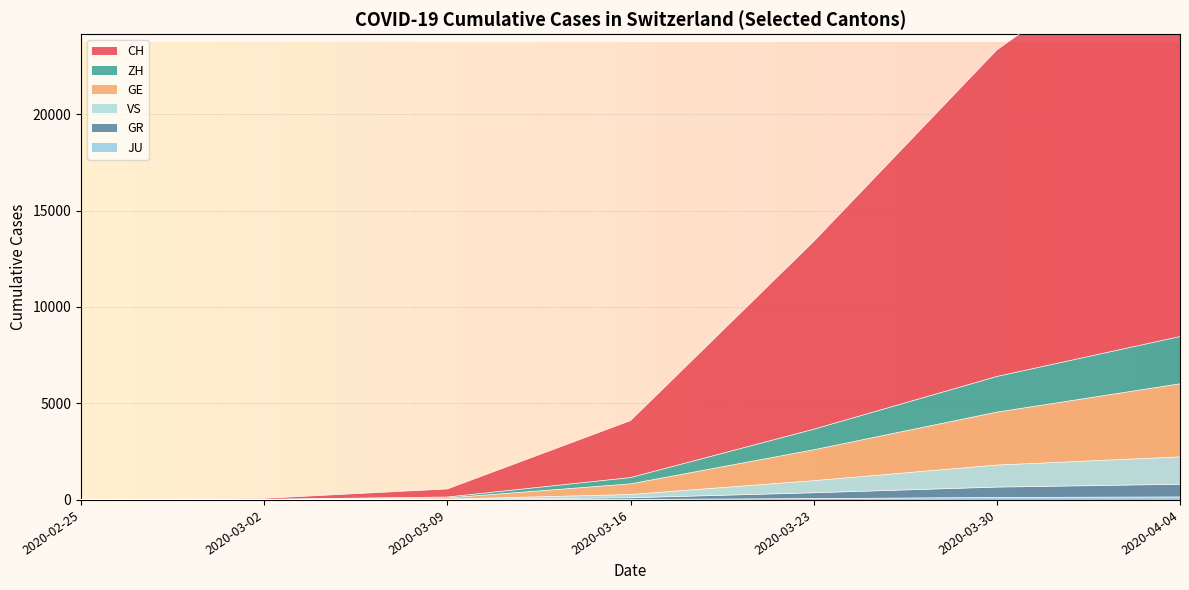

The GE series shows 60 at 2020-03-09. True or false?

True